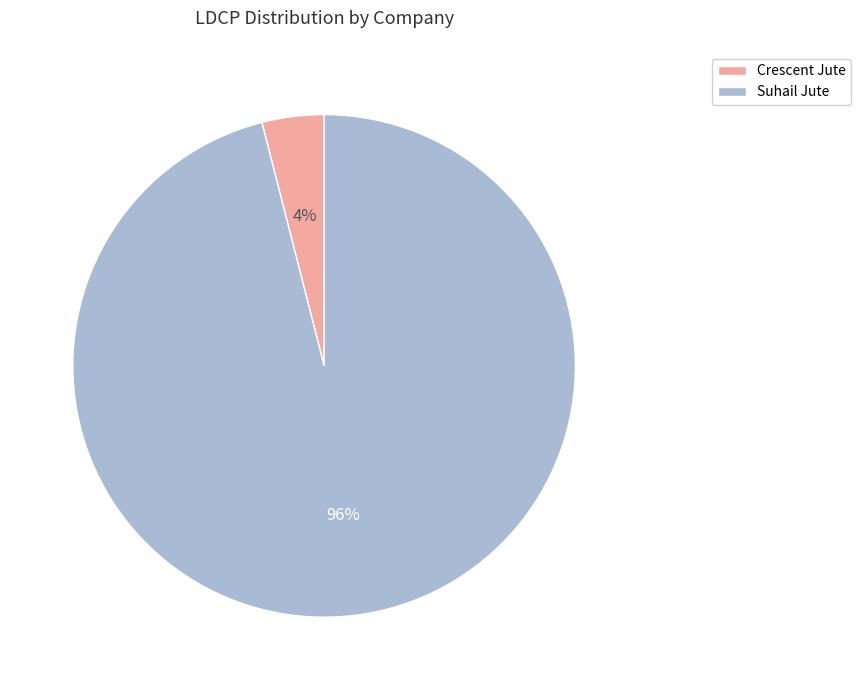

The Crescent Jute slice represents 14% of the pie. True or false?

False